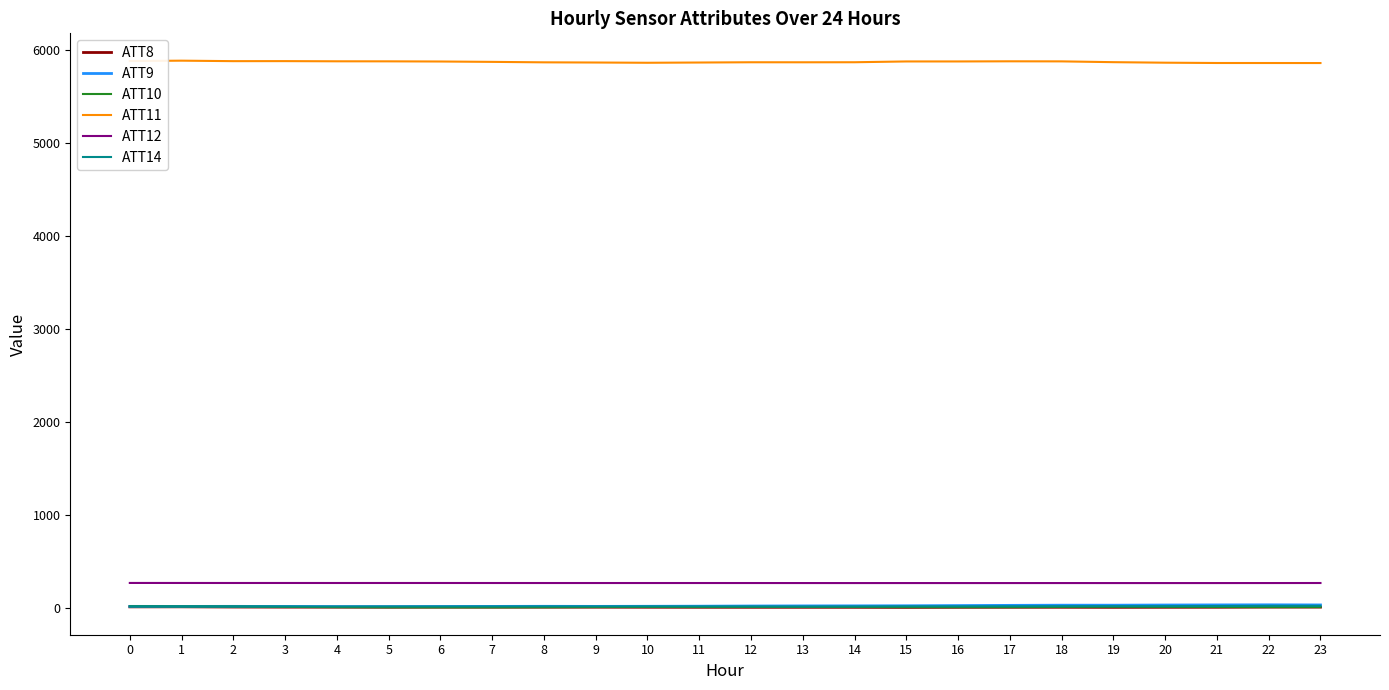

What is the maximum value shown in the chart?

5883.5